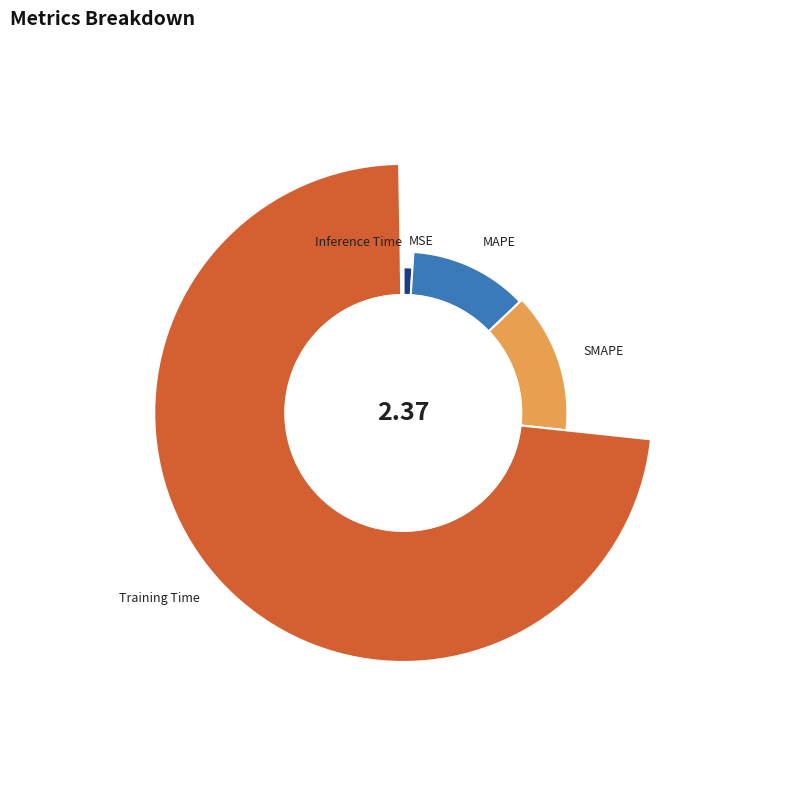

How many slices are in this pie chart?

5